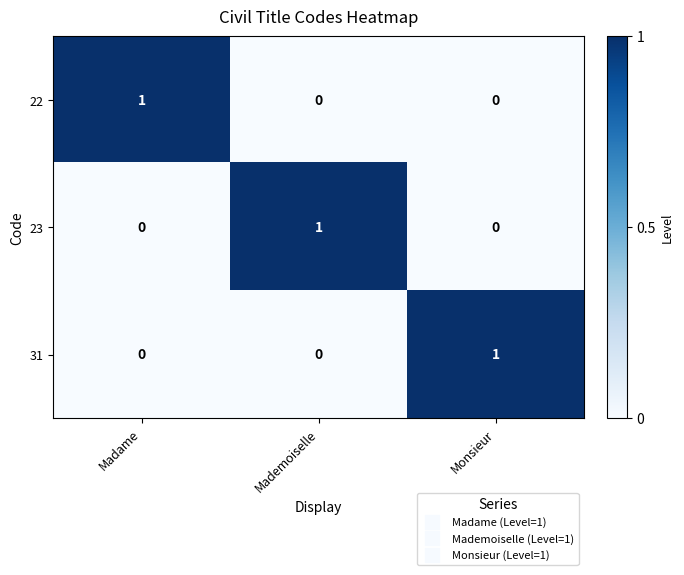

At how many categories does at least one series exceed 0?

3